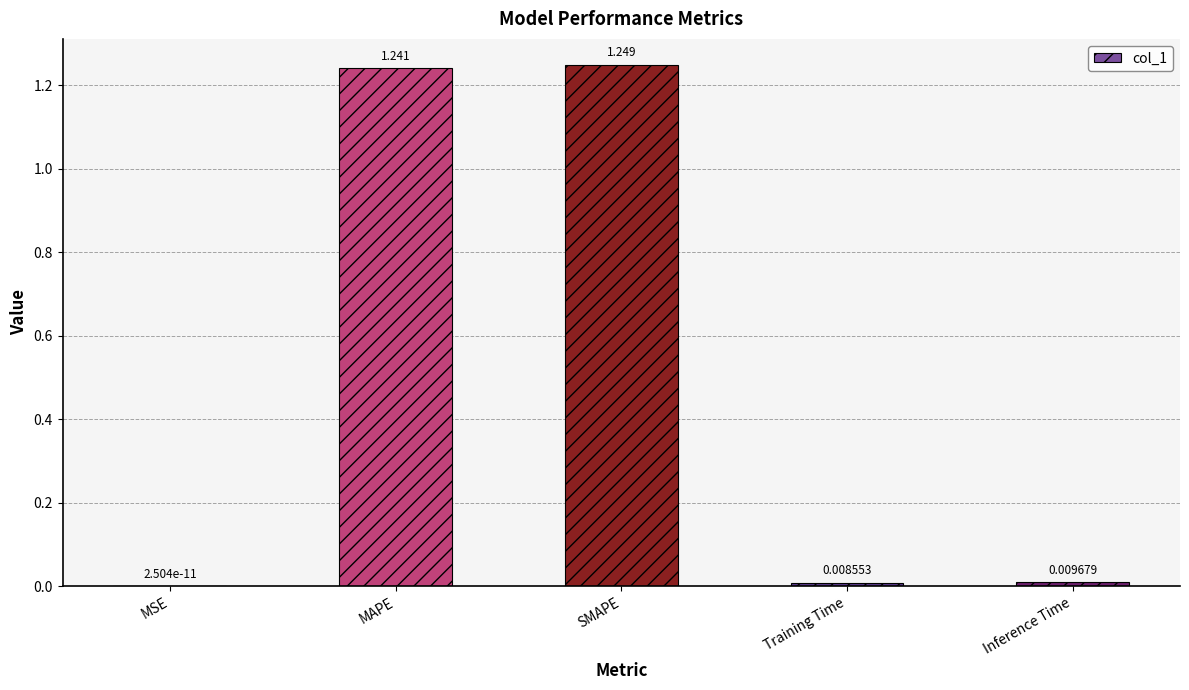

Between Training Time and MSE, which is larger?

Training Time